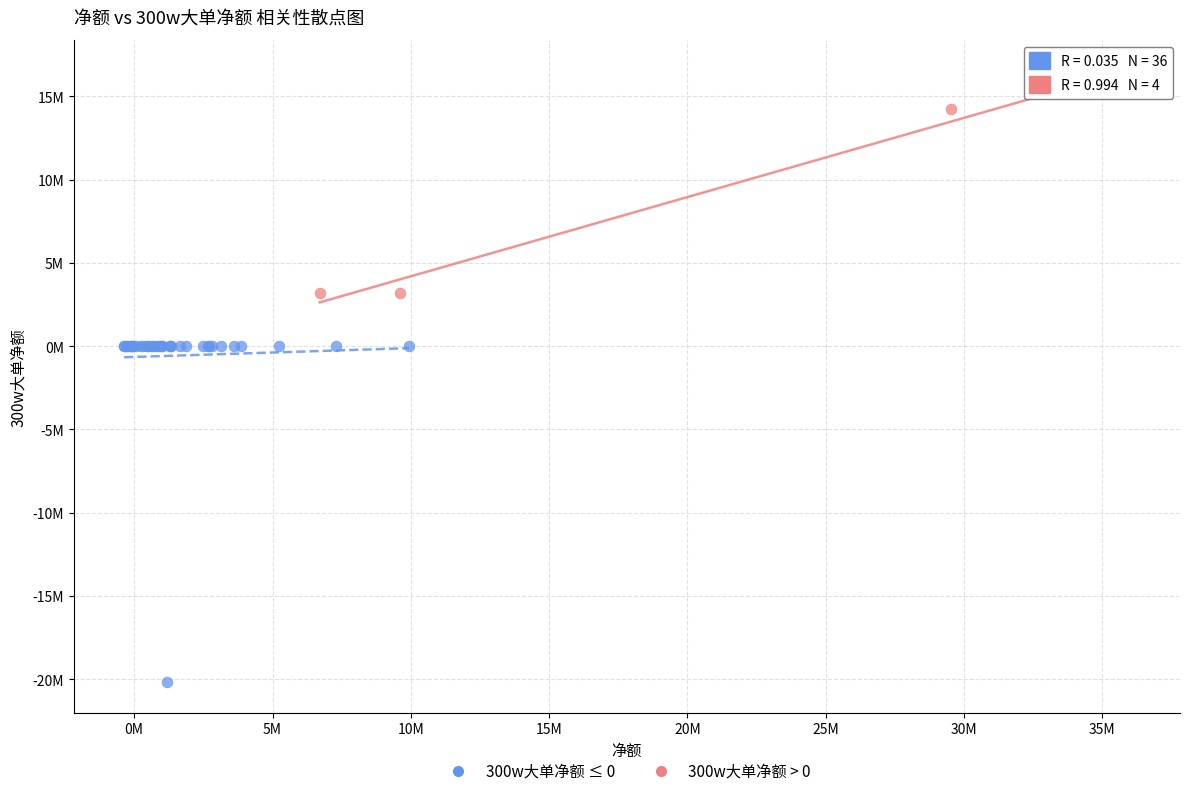

What are all the series names shown in the legend?

300w大单净额 ≤ 0, 300w大单净额 > 0